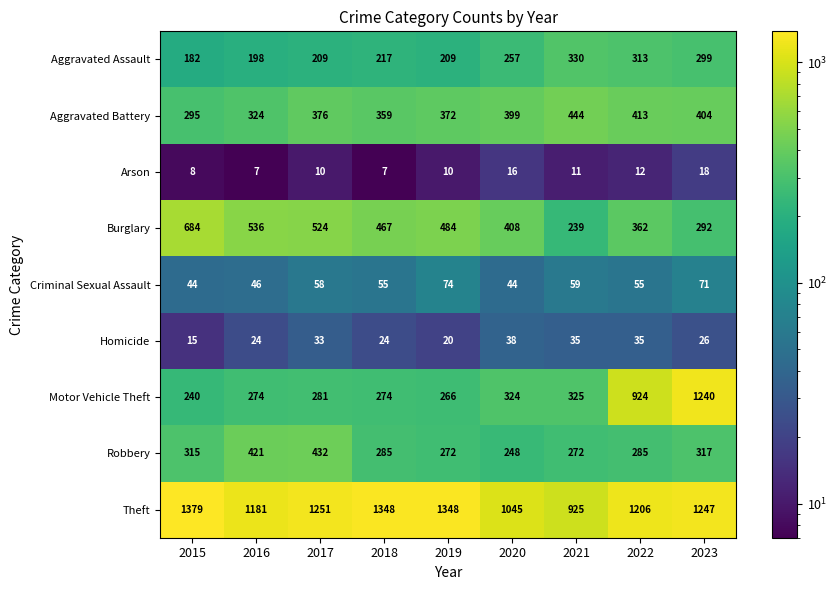

What value does the Aggravated Battery series have at 2017, to the nearest 5?

375